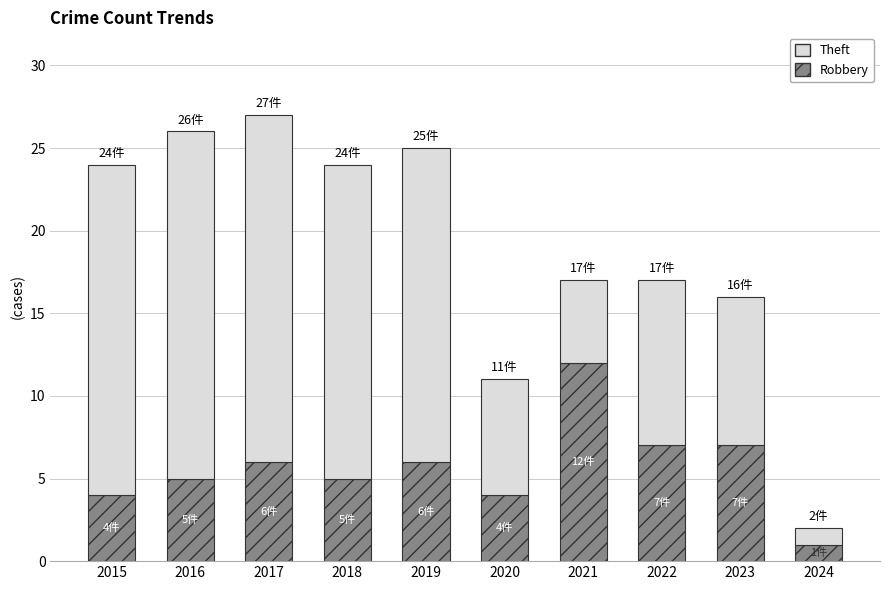

The Robbery series shows 7 at 2022. True or false?

True